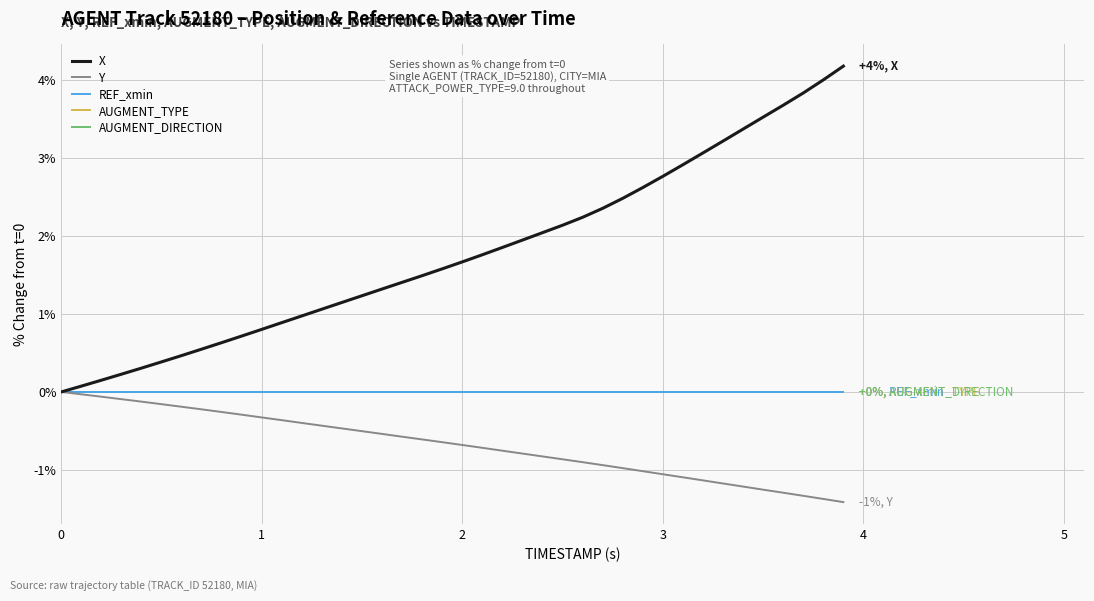

What is the value of the X point at the 16th from the left?

1.2